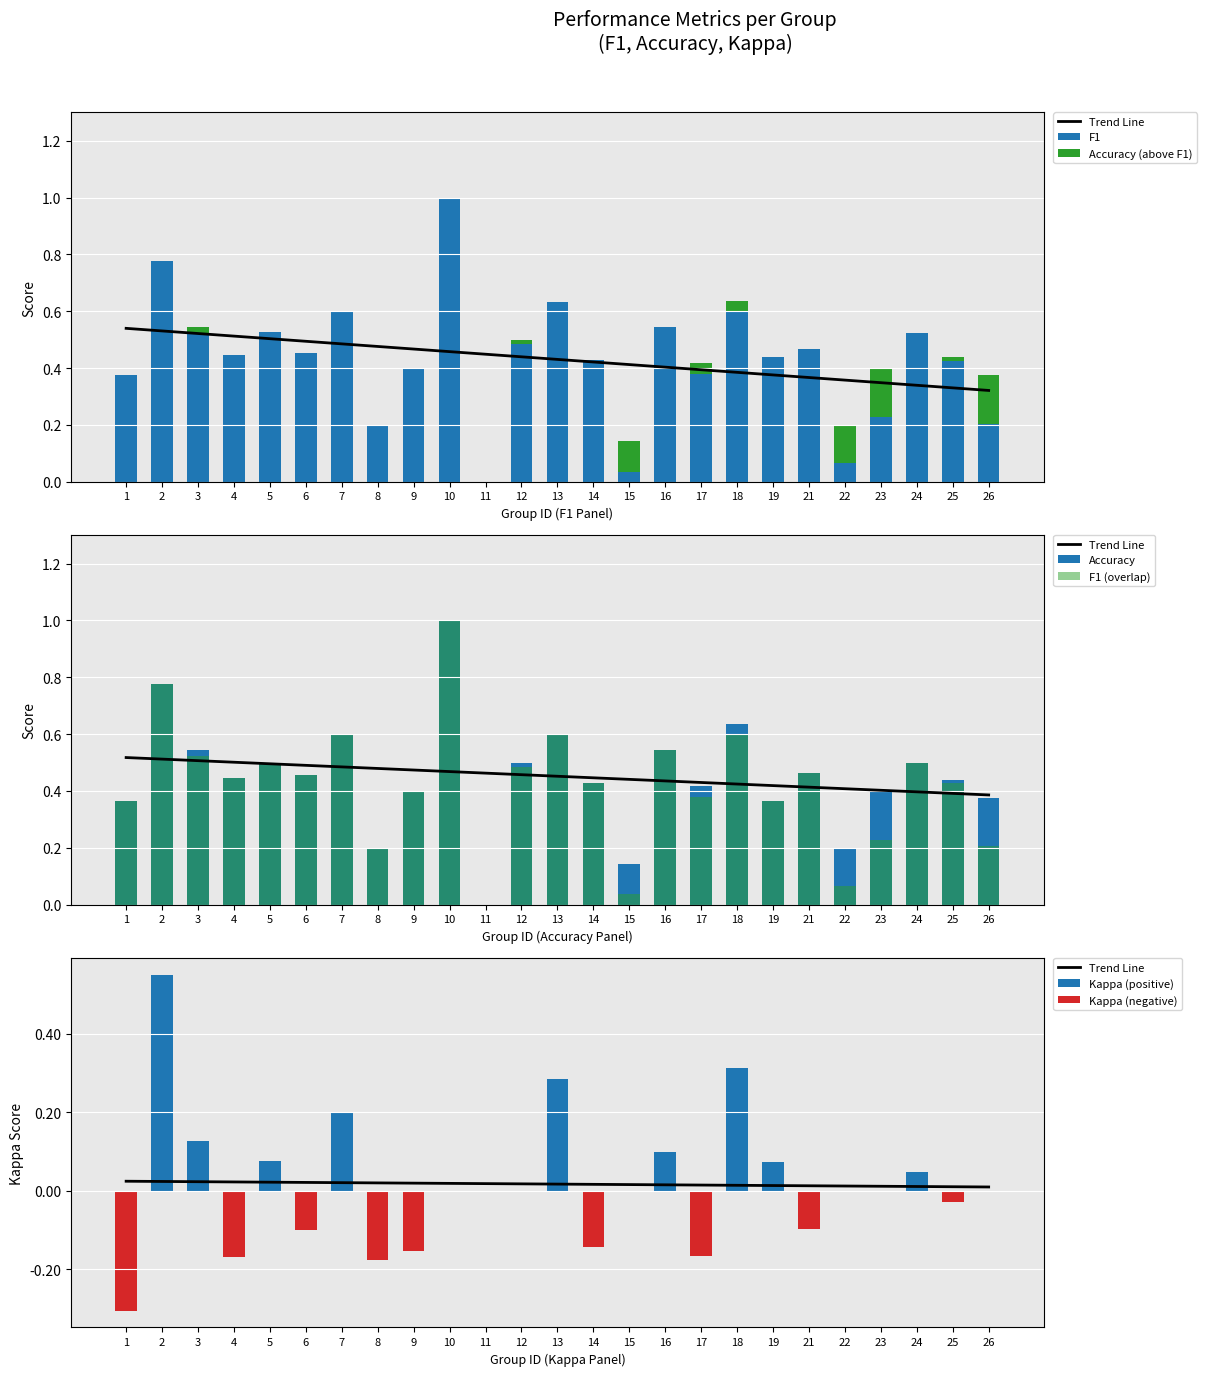

Is it true that F1 equals -0.4 at 11?

False